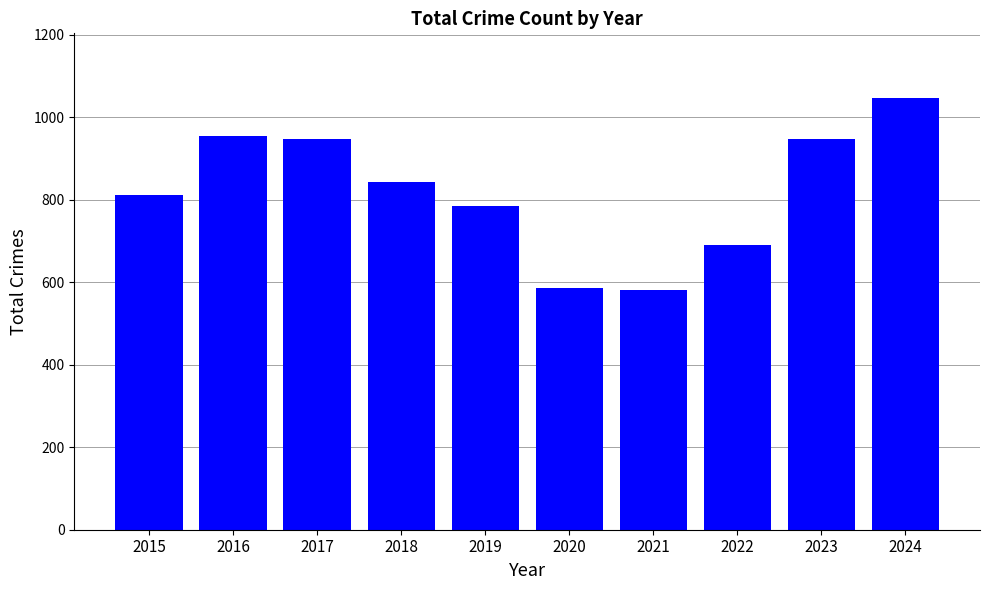

Read the value at 2018.

843